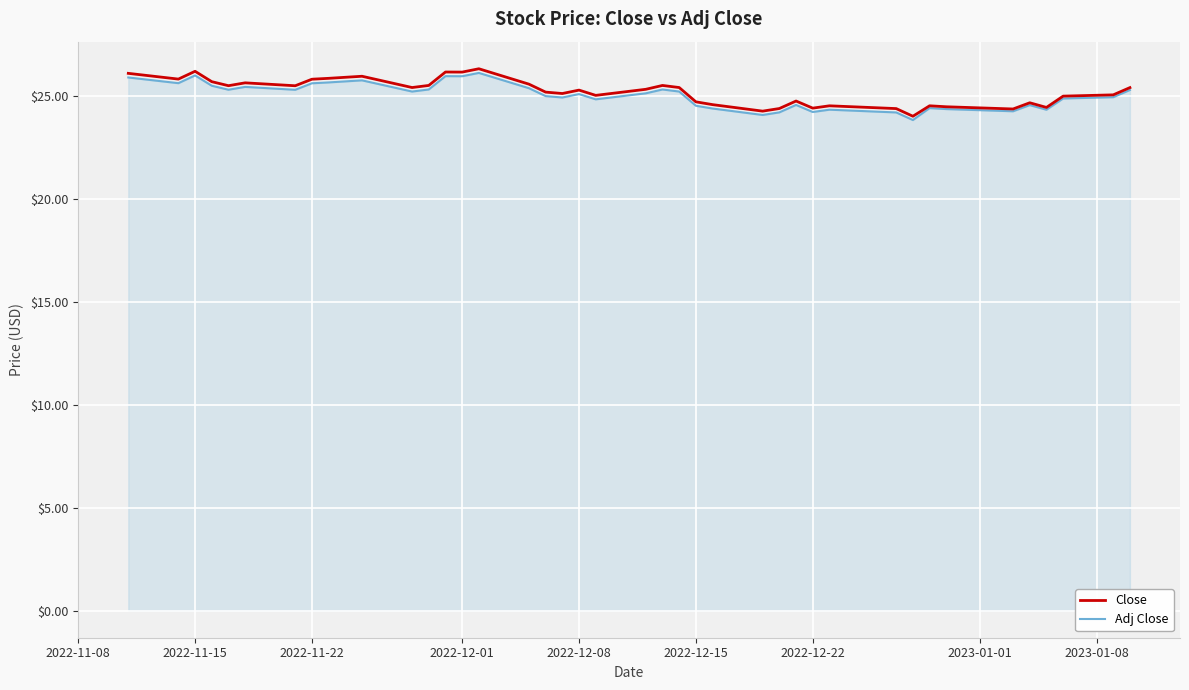

What is the minimum value for Adj Close?

23.8